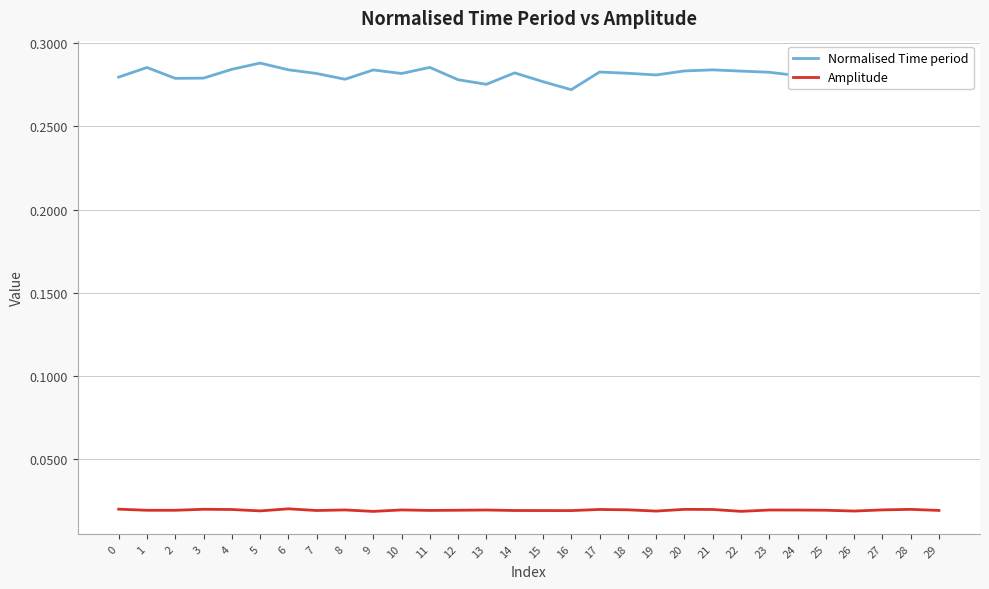

True or false: Amplitude has more than 0 interior local peaks.

True